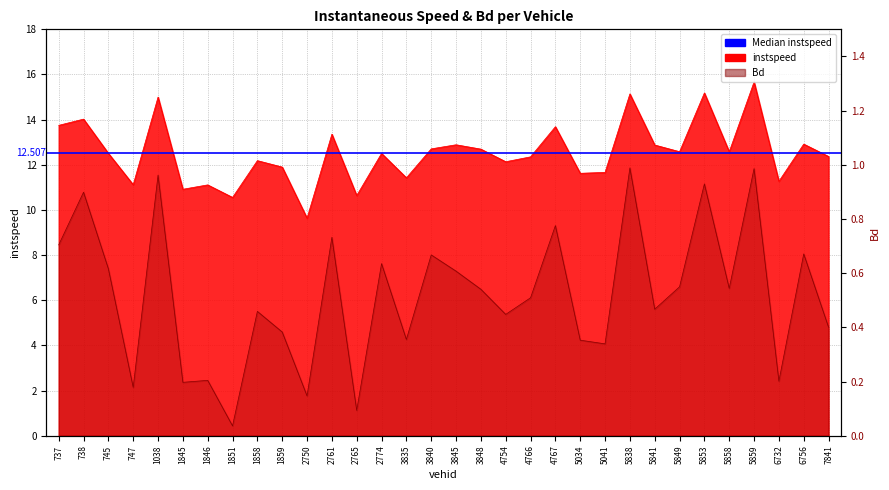

At how many categories does at least one series exceed 1?

32